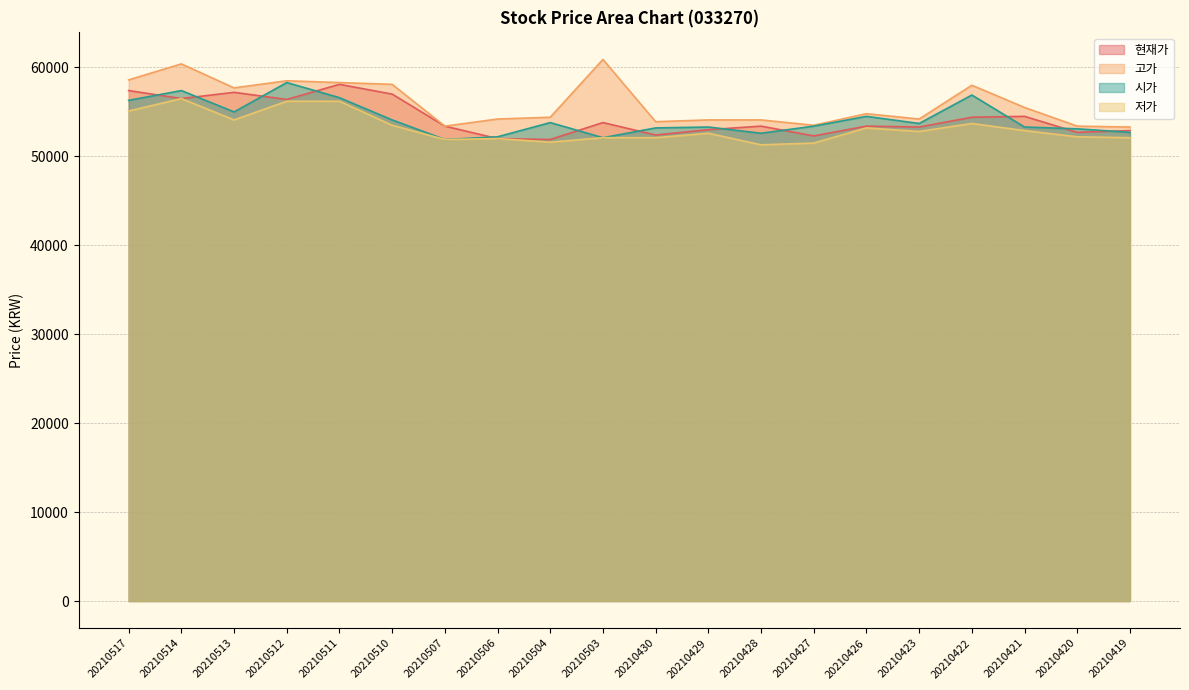

What are all the series names shown in the legend?

현재가, 고가, 시가, 저가